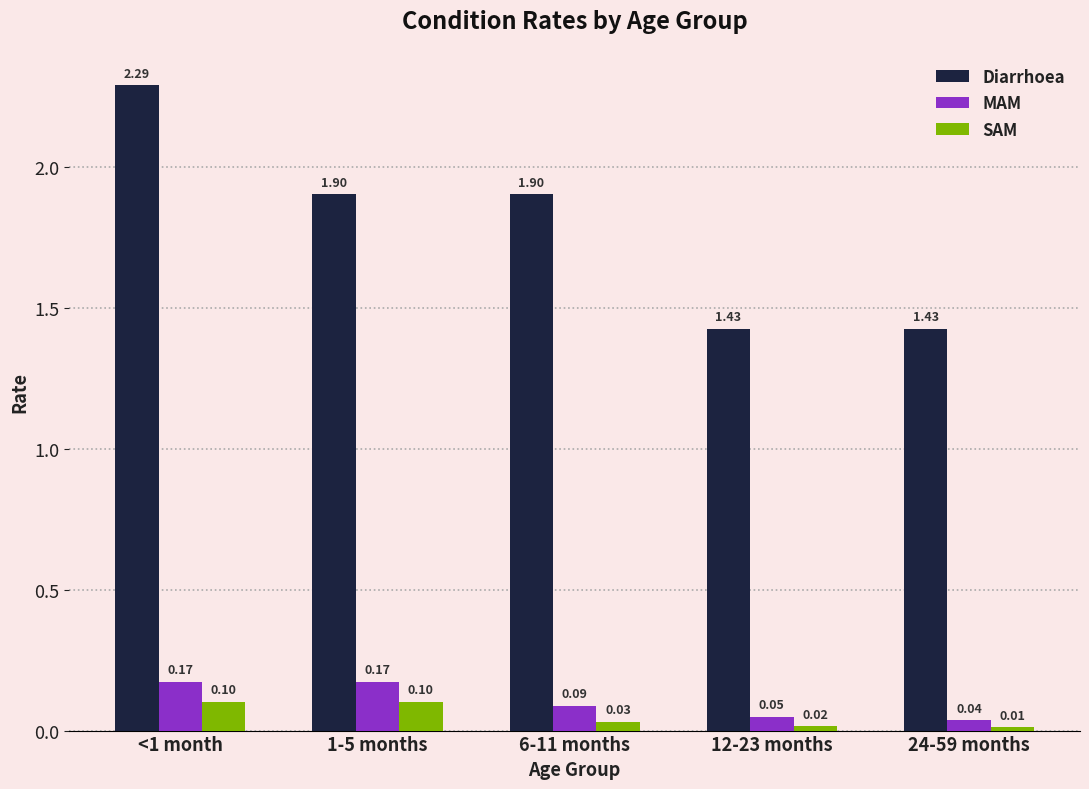

At which category is the sum across all series the highest?

<1 month